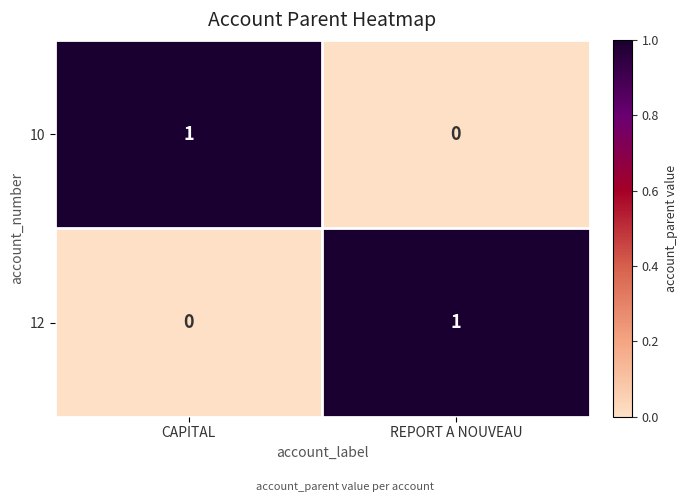

Reading left to right, what are all the values shown in this chart?

10: CAPITAL=1	REPORT A NOUVEAU=0
12: CAPITAL=0	REPORT A NOUVEAU=1